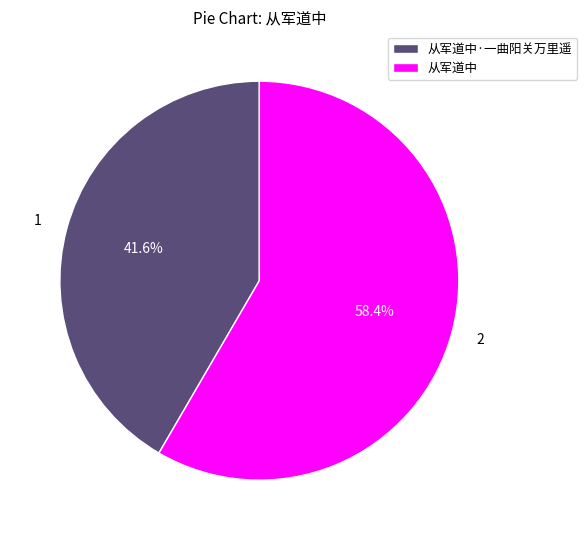

Rank the categories by value from lowest to highest.

从军道中·一曲阳关万里遥, 从军道中